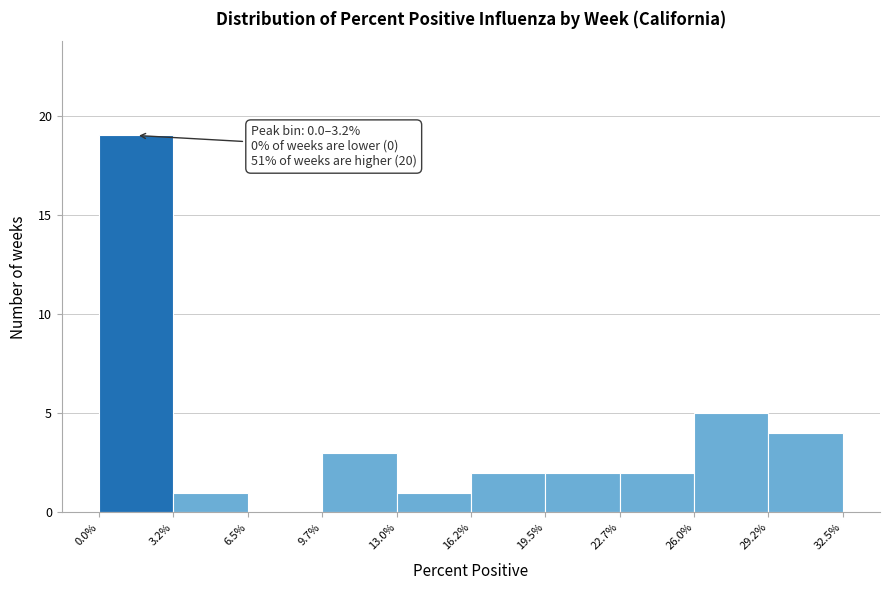

Over which range of the x-axis is the bar tallest?

0.0% to 3.2%